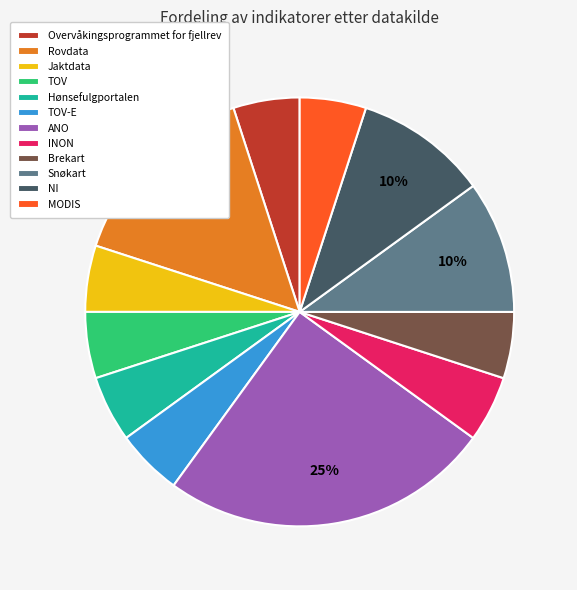

What is the largest slice in the pie chart?

ANO